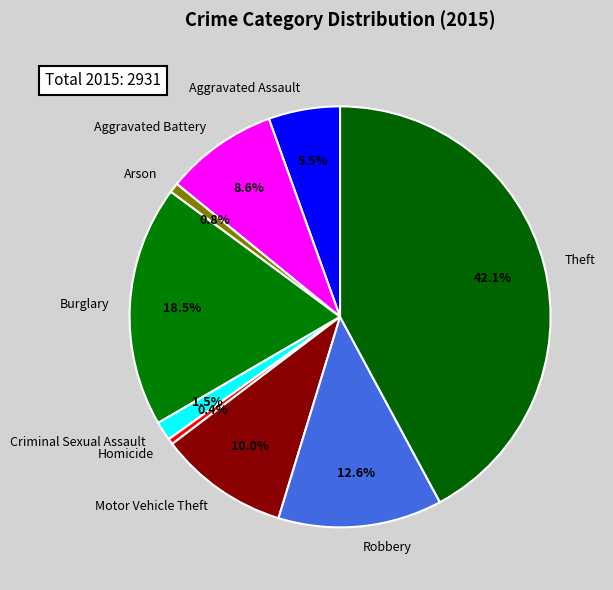

What portion of the pie excludes Aggravated Assault?

94.5%